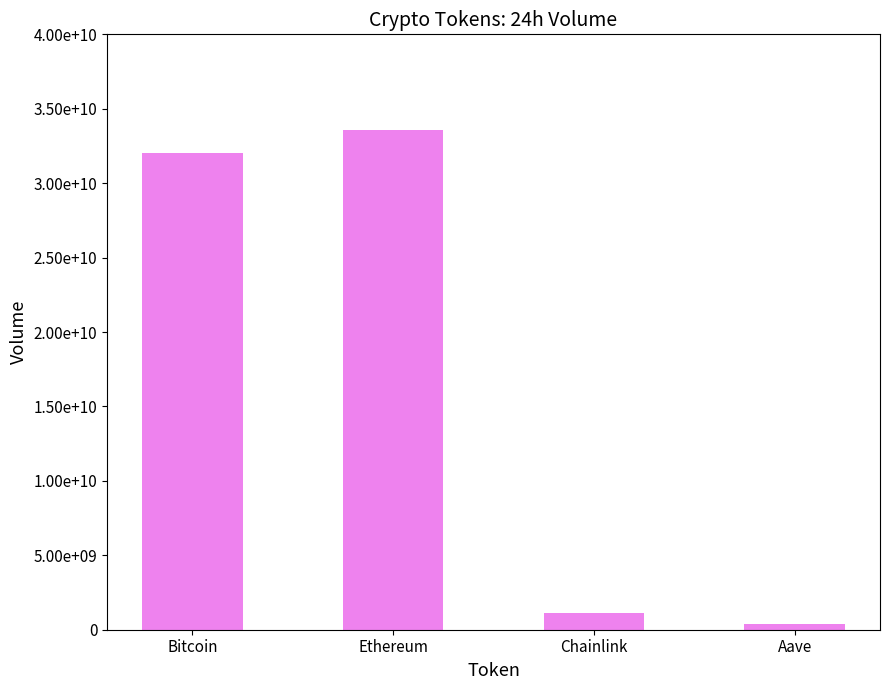

List the labels in order of value, smallest first.

Aave, Chainlink, Bitcoin, Ethereum